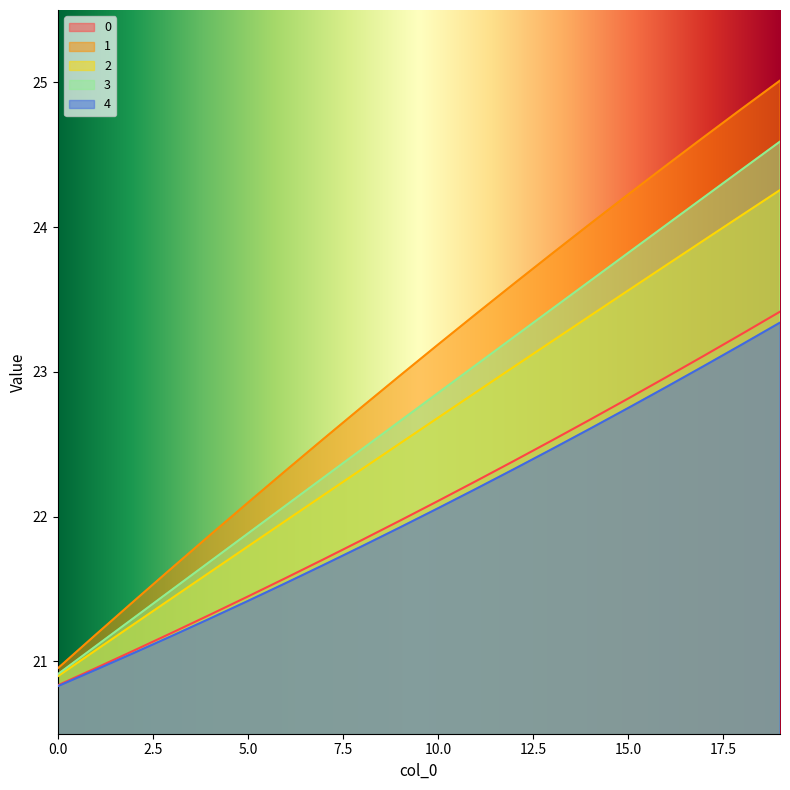

What is the total value across all series at 16?

118.0